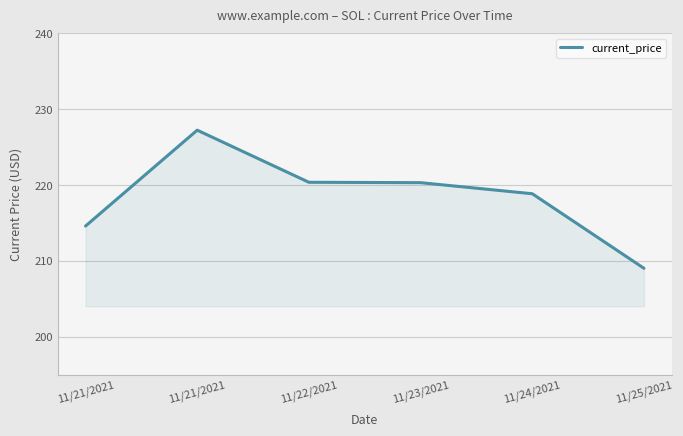

List the labels in order of value, largest first.

11/21/2021, 11/22/2021, 11/23/2021, 11/24/2021, 11/21/2021, 11/25/2021